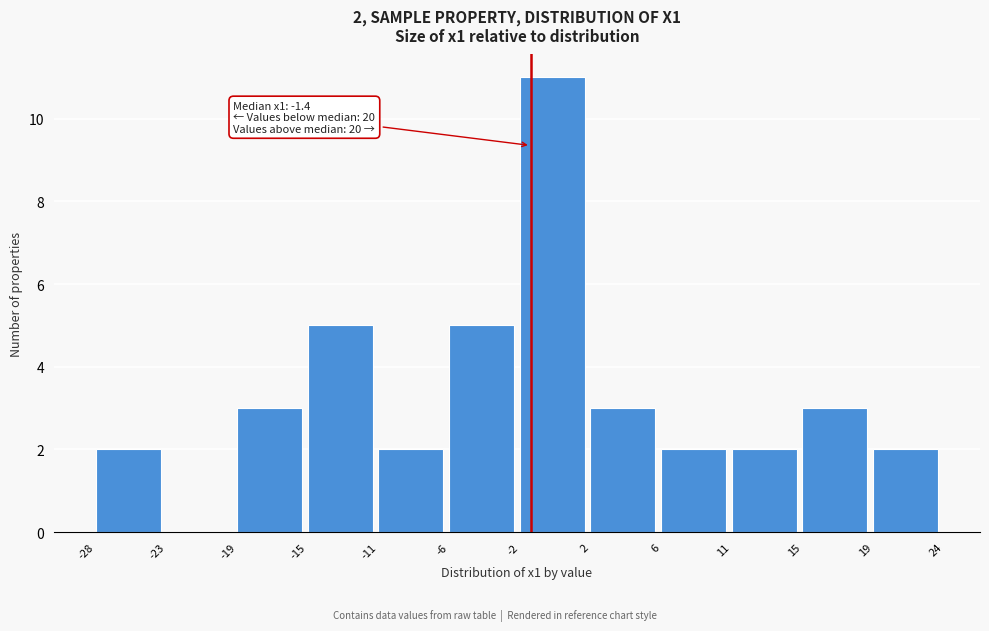

Which range on the x-axis has the tallest bar?

-2 to 2